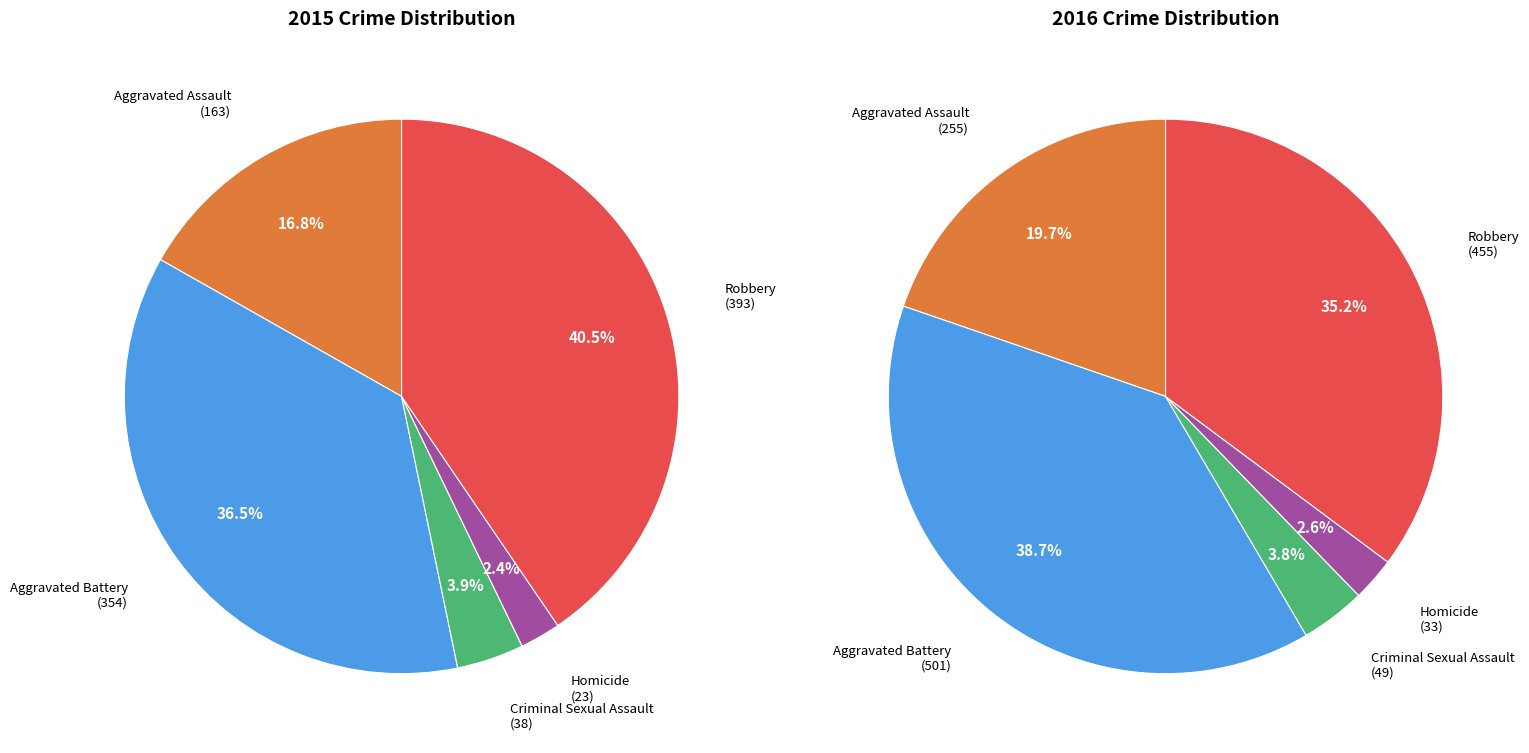

To the nearest percent, what is the difference between the largest and smallest slice percentages?

36%